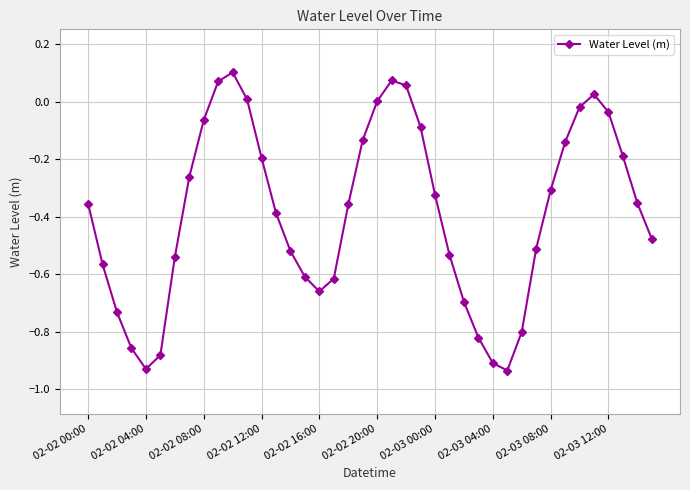

How many lines are shown in the chart?

1